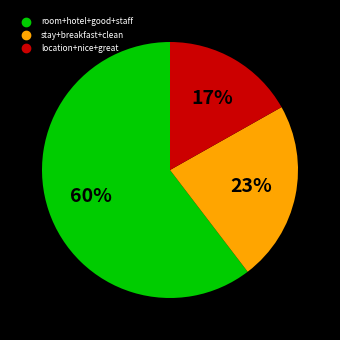

Is there any slice that represents more than half of the pie?

Yes